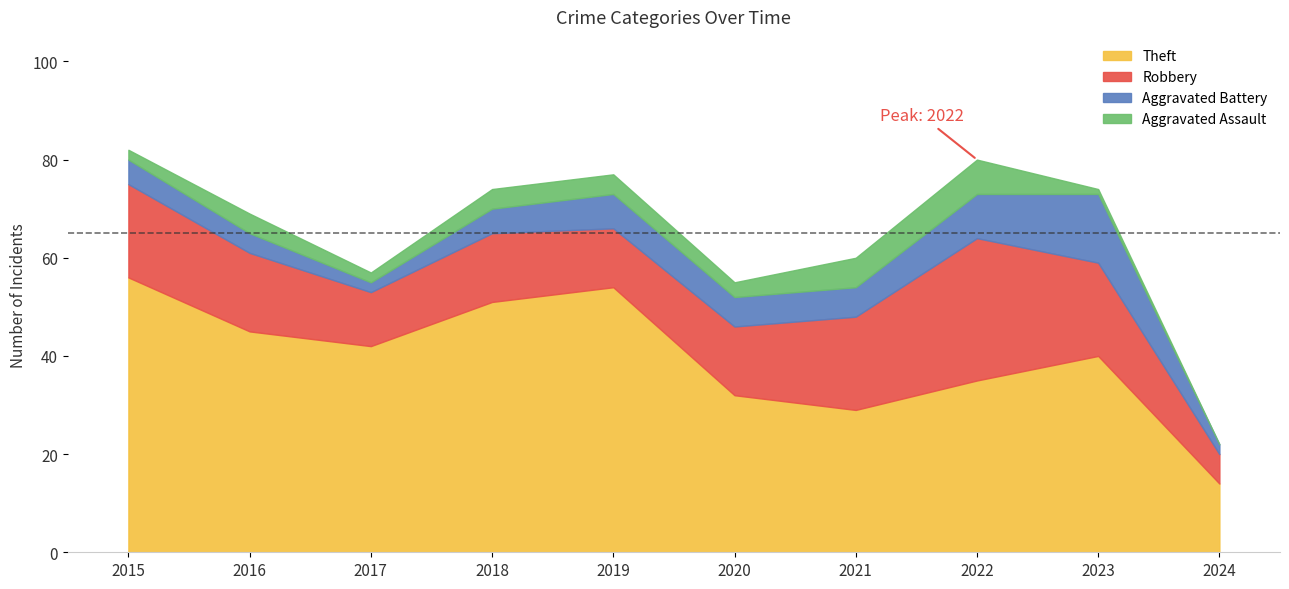

What are all the series names shown in the legend?

Theft, Robbery, Aggravated Battery, Aggravated Assault